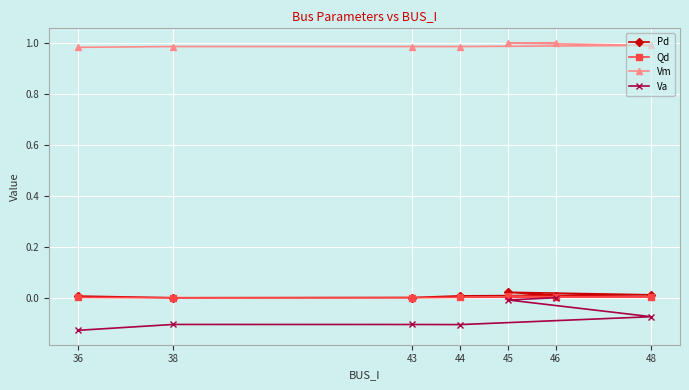

Rank the categories by Va value from highest to lowest.

46, 45, 48, 38, 43, 44, 36